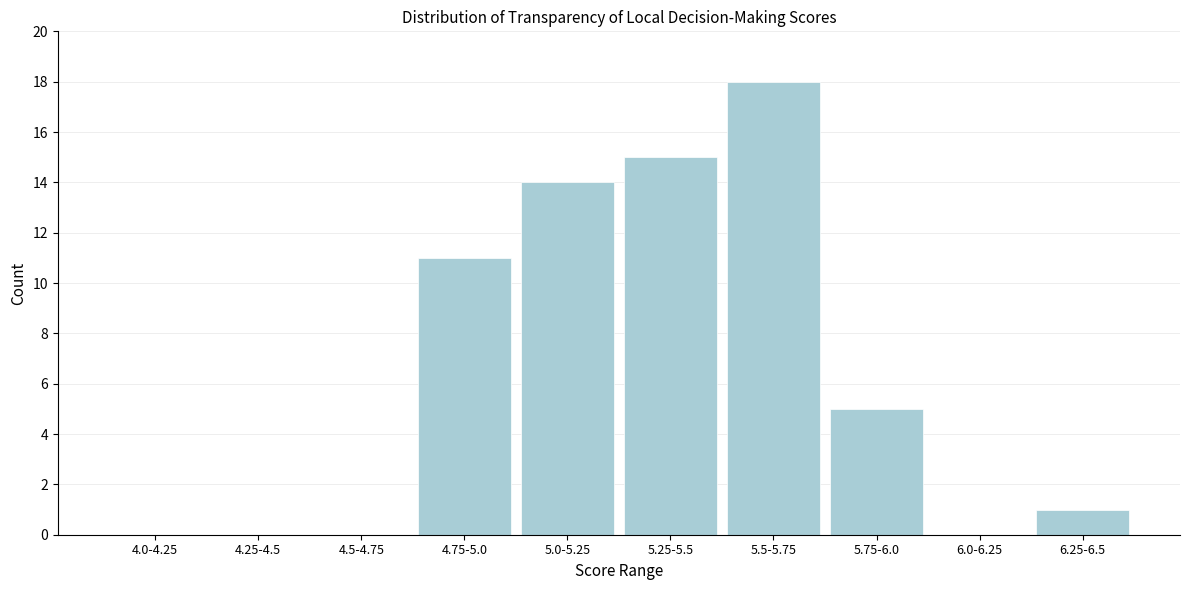

Reading right to left, what are all the values shown in this chart?

6.25-6.5=1	6.0-6.25=0	5.75-6.0=5	5.5-5.75=18	5.25-5.5=15	5.0-5.25=14	4.75-5.0=11	4.5-4.75=0	4.25-4.5=0	4.0-4.25=0